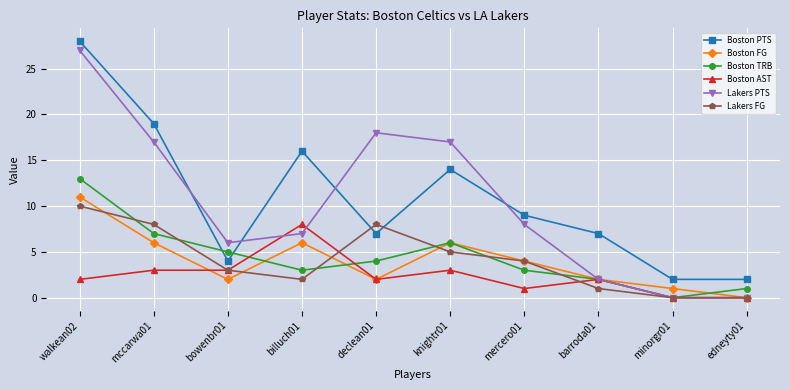

Is it true that Boston PTS equals 2 at minorgr01?

True